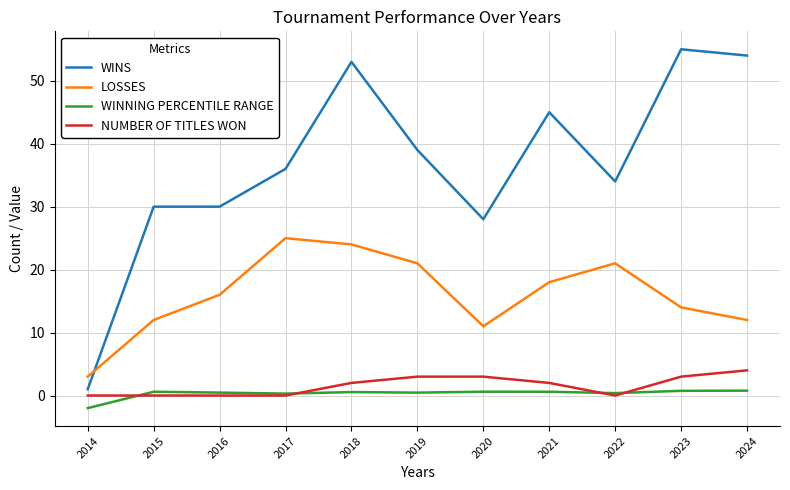

What is the maximum value shown in the chart?

55.0